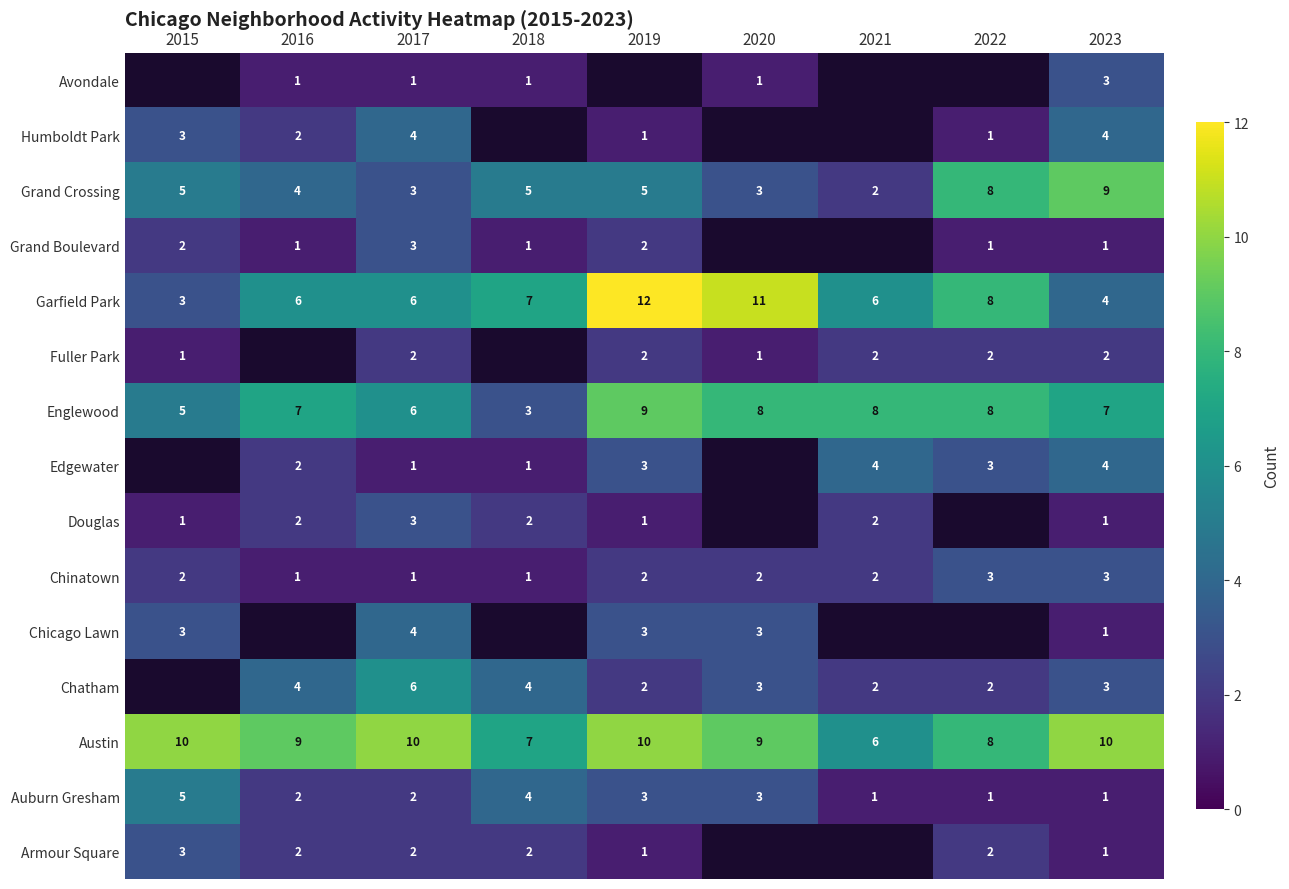

What is the sum of all Englewood values?

61